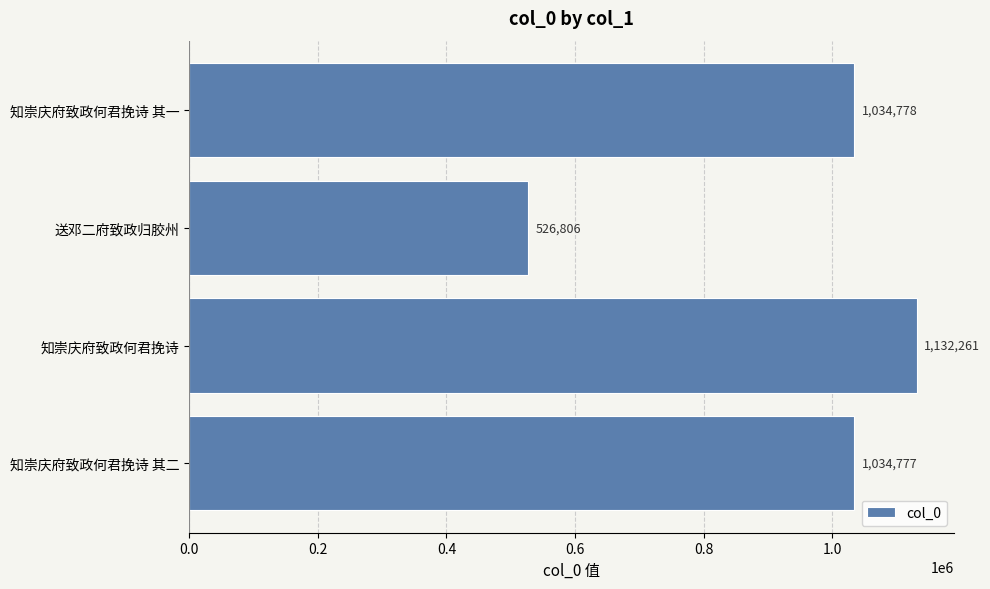

Between 知崇庆府致政何君挽诗 and 知崇庆府致政何君挽诗 其一, which is larger?

知崇庆府致政何君挽诗